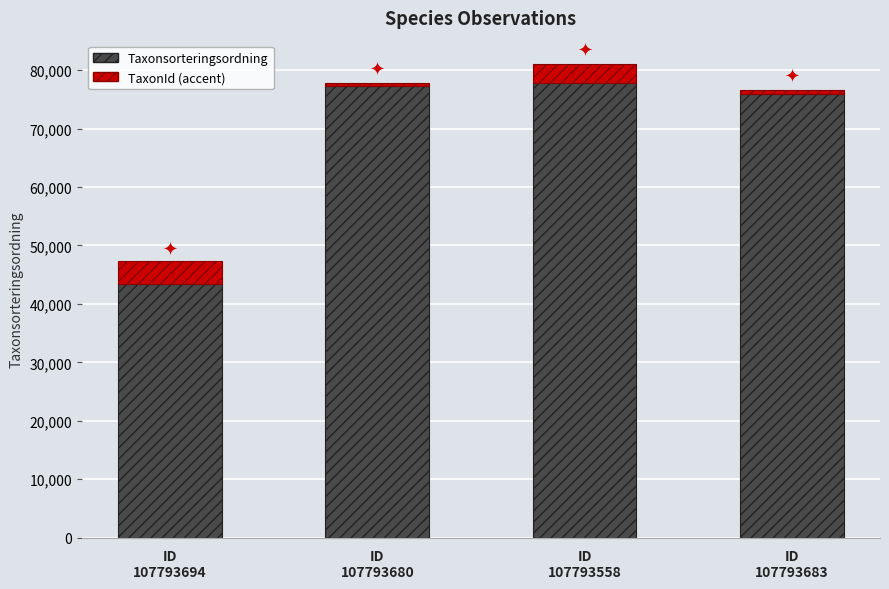

What is the minimum value for Taxonsorteringsordning?

43464.0